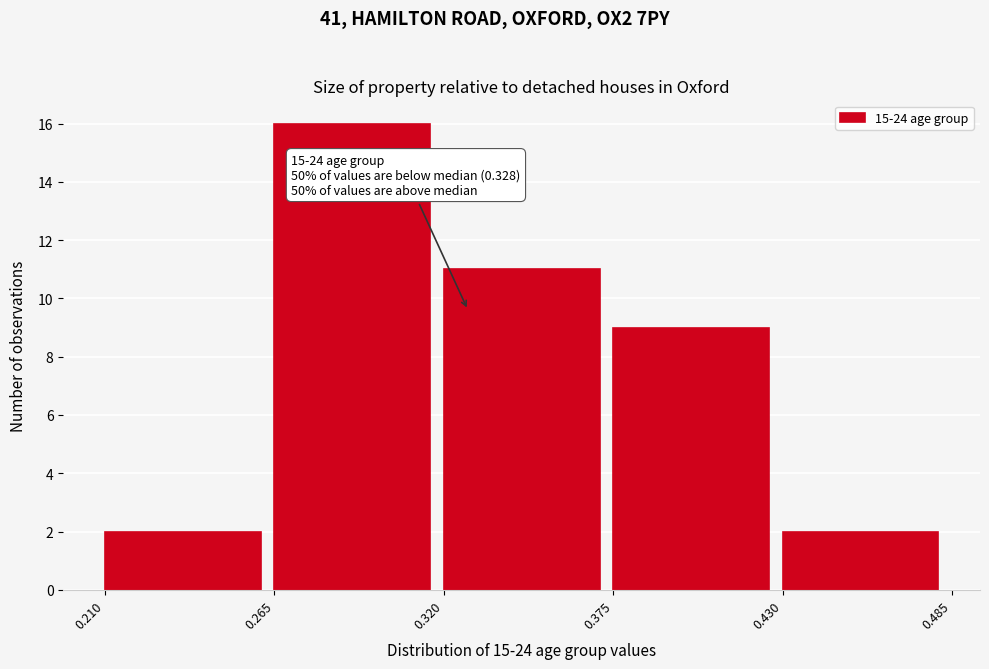

Over which range of the x-axis is the bar tallest?

0.265 to 0.320